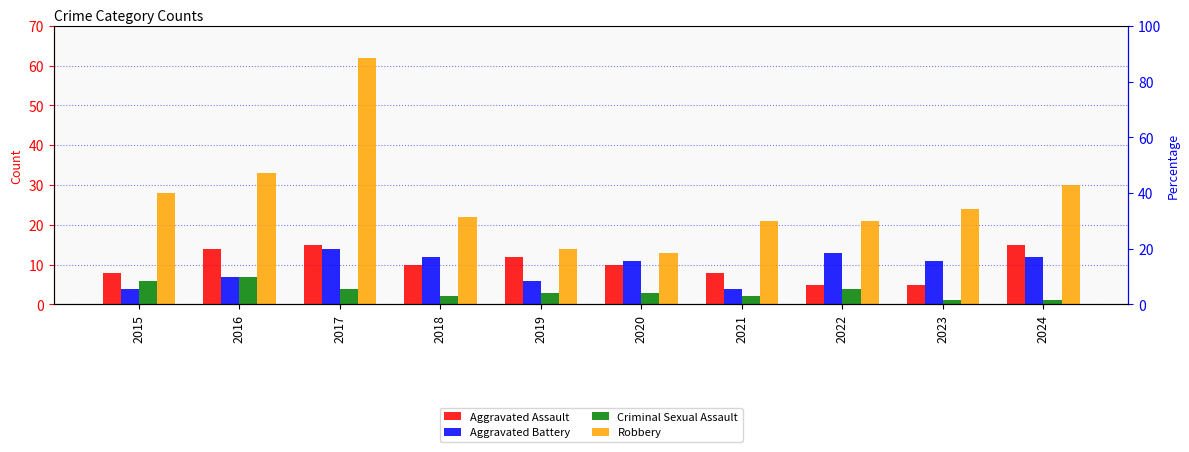

List the labels in order of Aggravated Battery value, smallest first.

2015, 2021, 2019, 2016, 2020, 2023, 2018, 2024, 2022, 2017